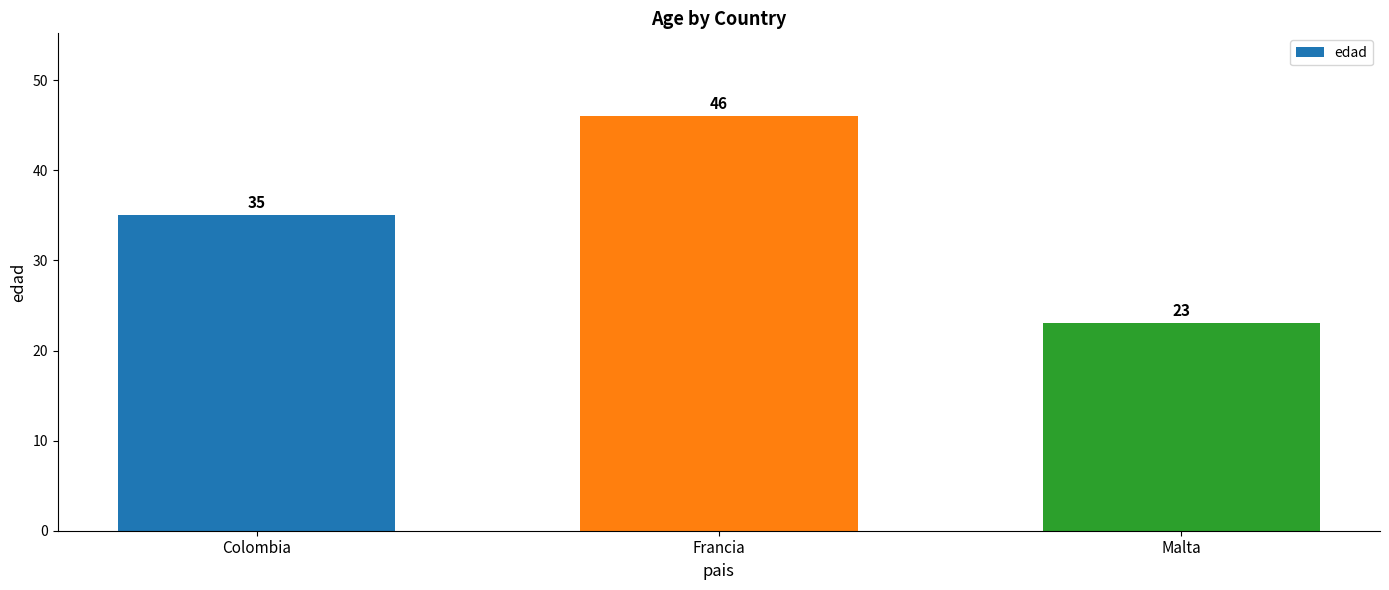

How many data points are less than 35?

1